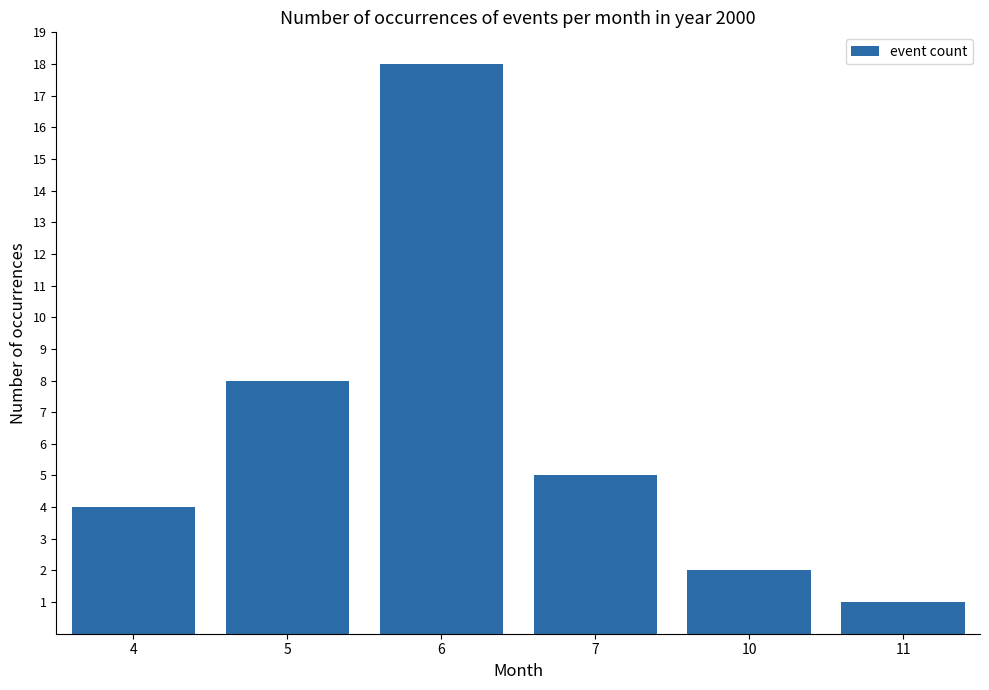

Which label corresponds to the smallest value in the chart?

11